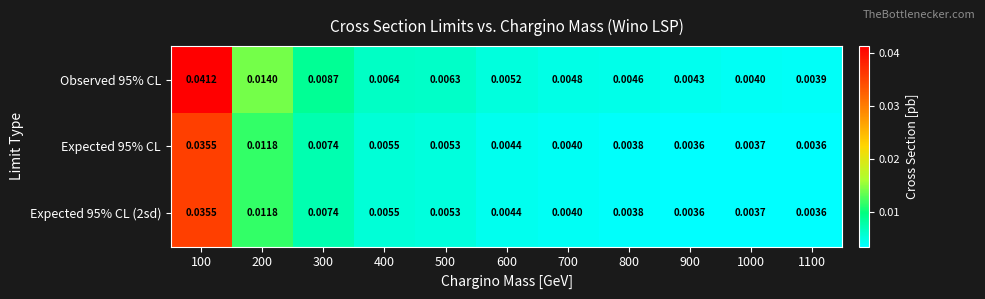

Is the value of Expected 95% CL at 200 greater than the value of Observed 95% CL at 800?

Yes